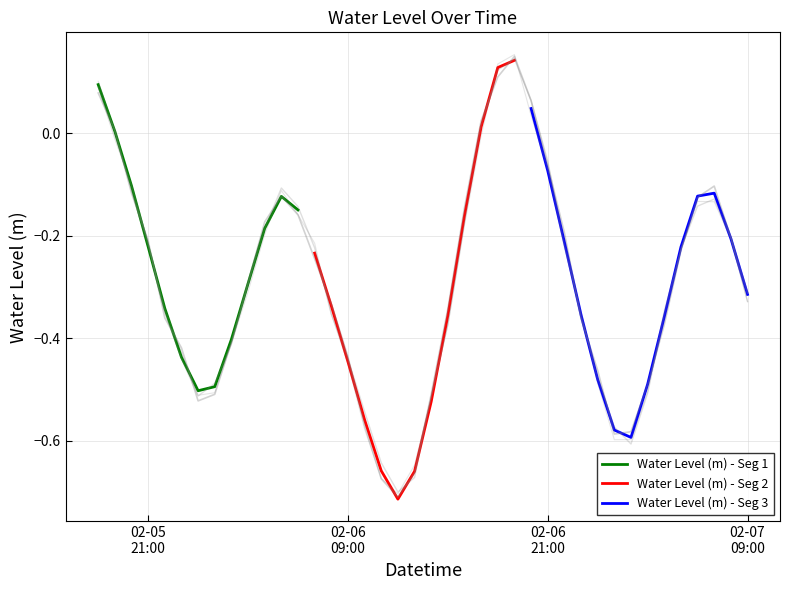

How many interior local peaks (higher than both neighbors) does the data have?

3